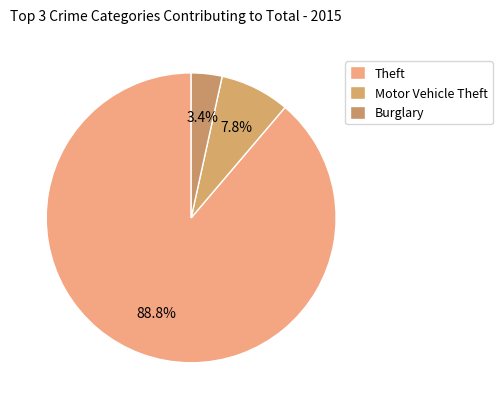

To the nearest percent, what portion does Burglary represent?

3%